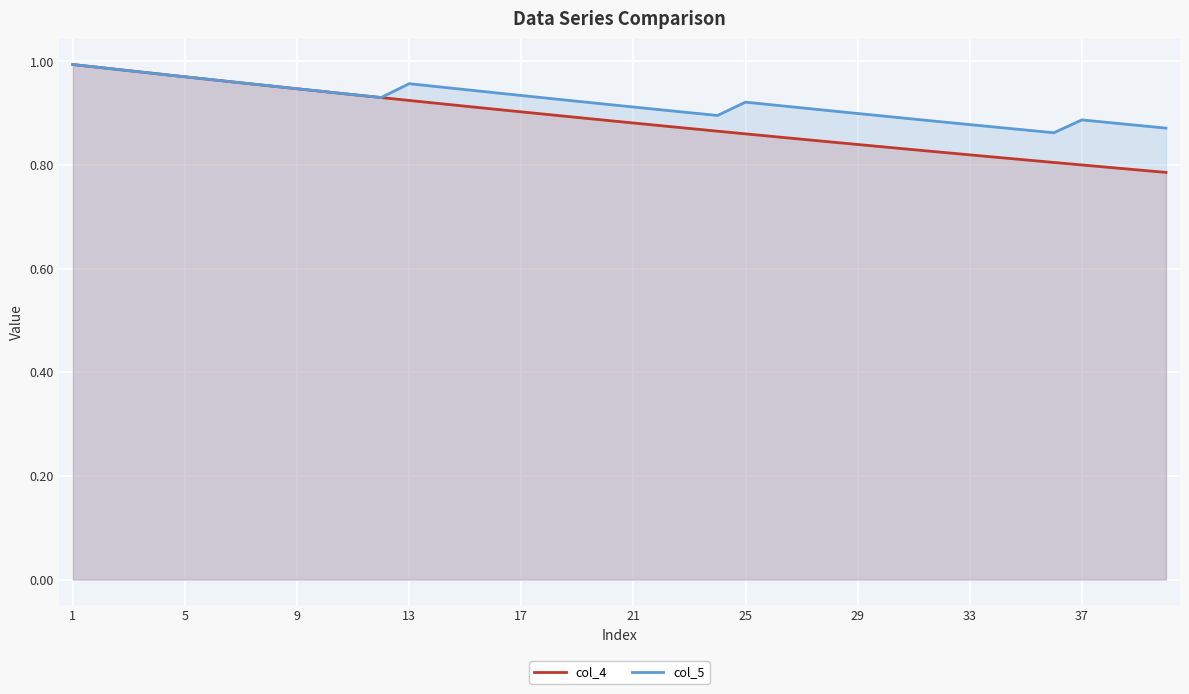

How many lines are shown in the chart?

2